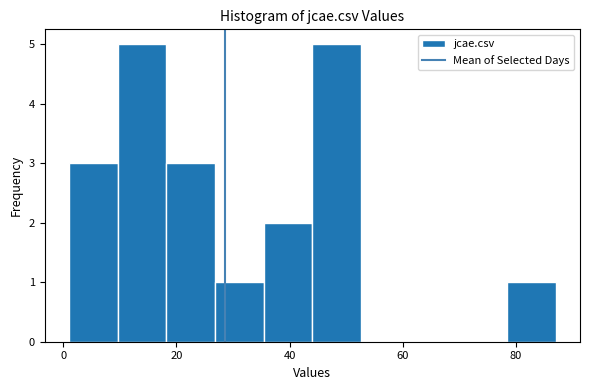

Reading left to right, transcribe this chart: for each bar, give the range it covers on the x-axis and its height. Neither the bar edges nor the heights are printed on the chart, so give them approximately, as read against the axes.

1.0 to 9.6: 3
9.6 to 18.2: 5
18.2 to 26.8: 3
26.8 to 35.4: 1
35.4 to 44.0: 2
44.0 to 52.6: 5
52.6 to 61.2: 0
61.2 to 69.8: 0
69.8 to 78.4: 0
78.4 to 87.0: 1